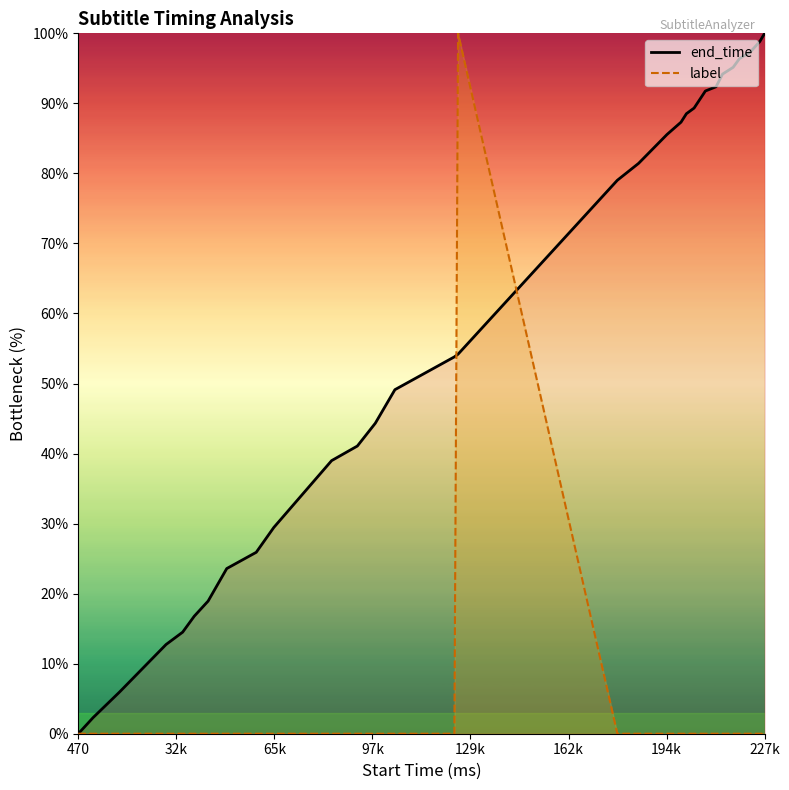

At which category does the chart reach its minimum across all series?

470